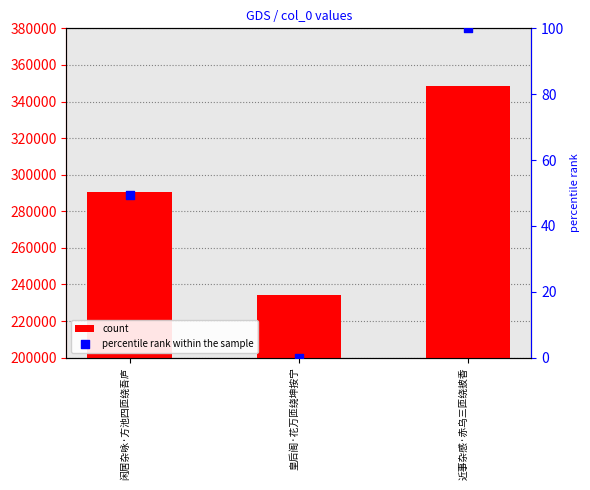

What are all the series names shown in the legend?

count, percentile rank within the sample